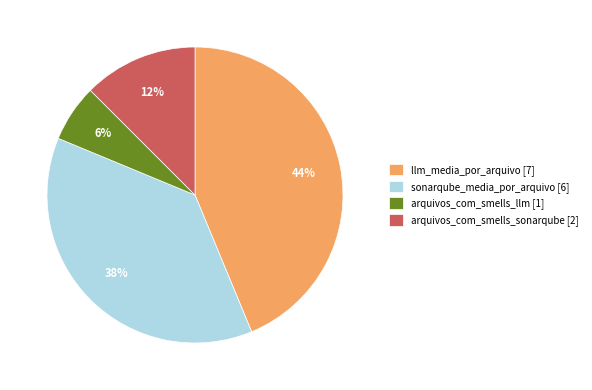

Does any single category account for the majority?

No